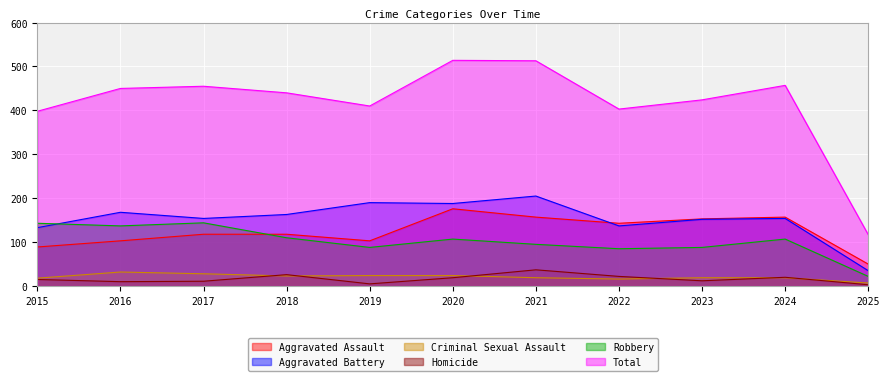

How many interior local peaks does the Aggravated Battery series have?

4